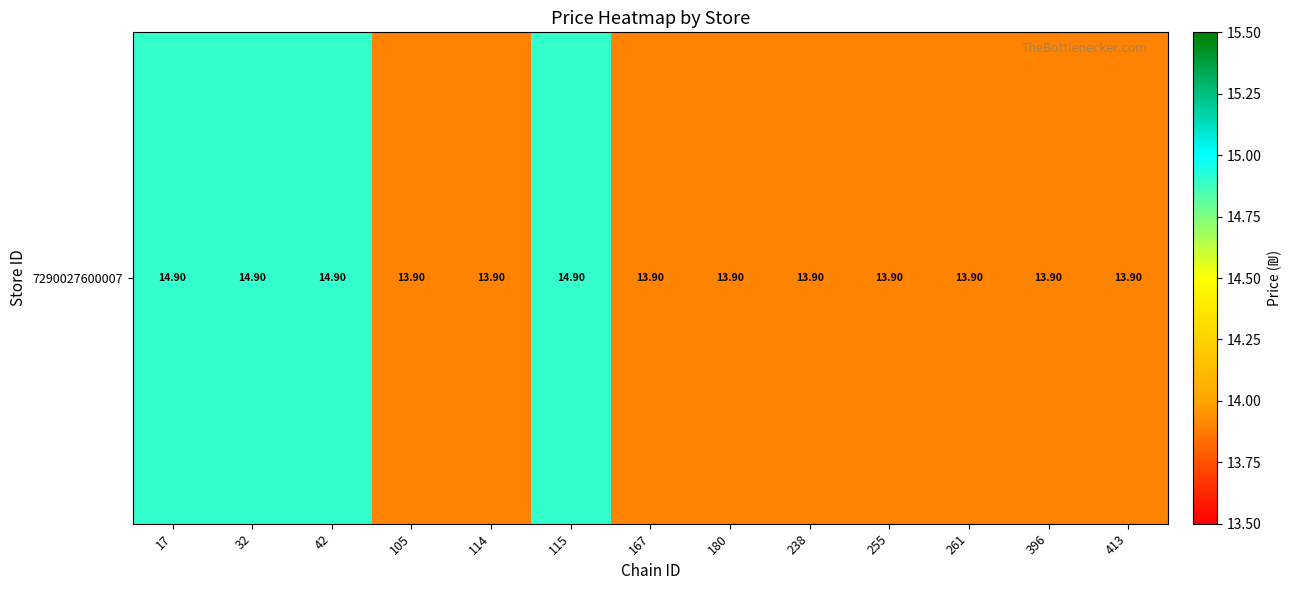

Reading left to right, what are all the values shown in this chart?

17=14.9	32=14.9	42=14.9	105=13.9	114=13.9	115=14.9	167=13.9	180=13.9	238=13.9	255=13.9	261=13.9	396=13.9	413=13.9